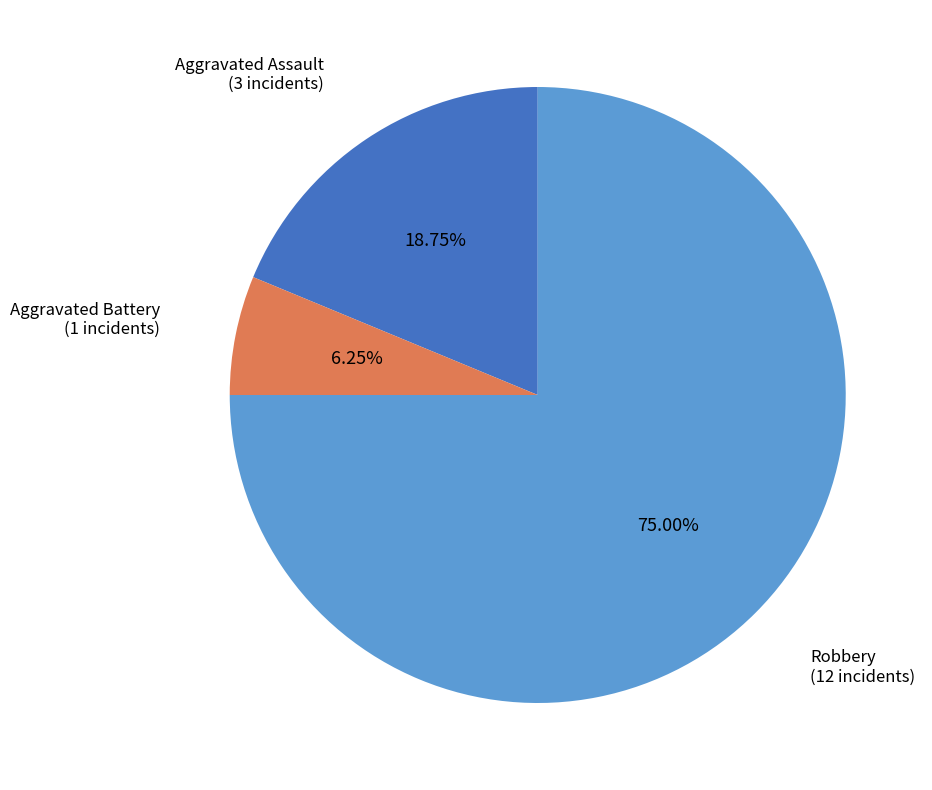

The Robbery slice represents 83% of the pie. True or false?

False